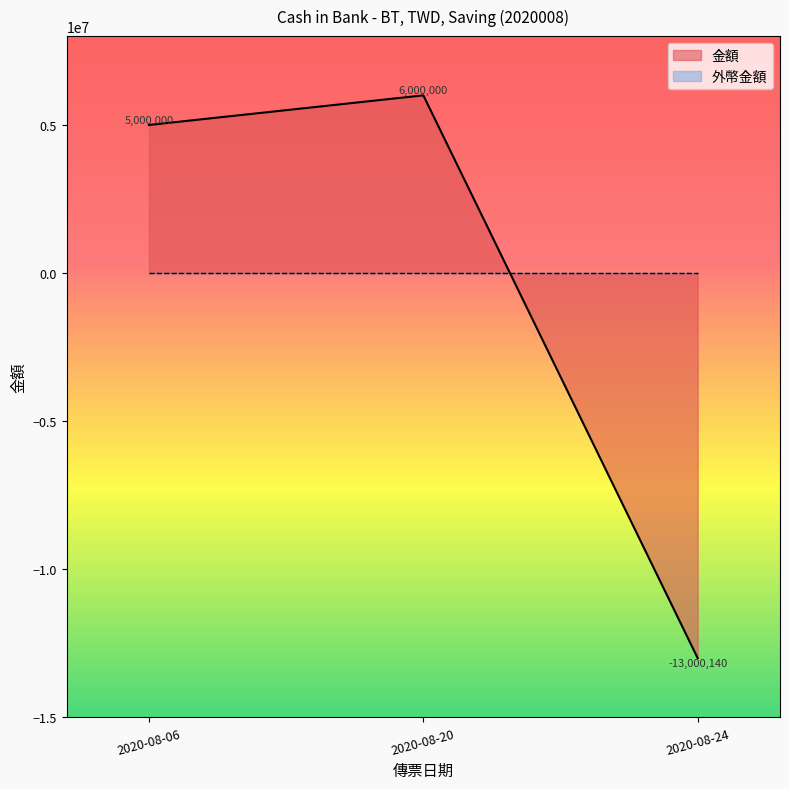

What is the difference between the values at 2020-08-20 and 2020-08-24?

19000140